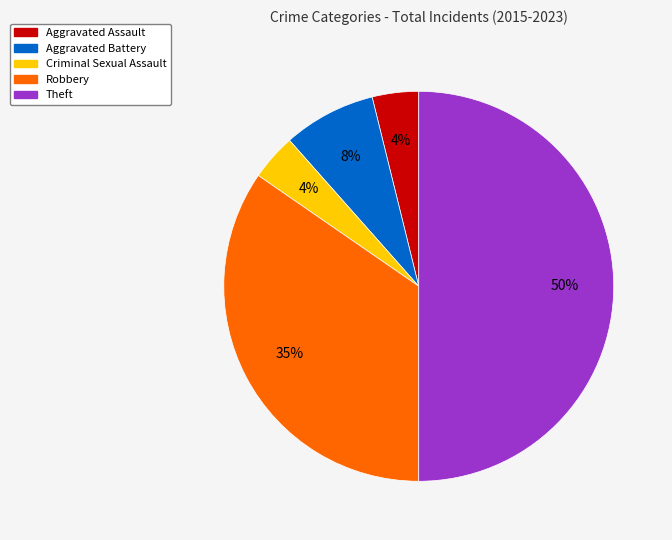

Approximately how many times larger is the value at Aggravated Assault compared to Aggravated Battery?

0.5